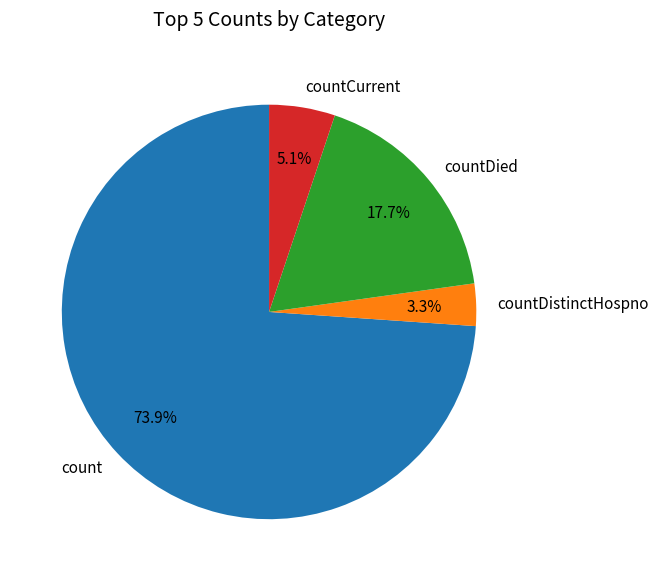

To the nearest percent, what is the difference between the count and countDistinctHospno slice percentages?

71%